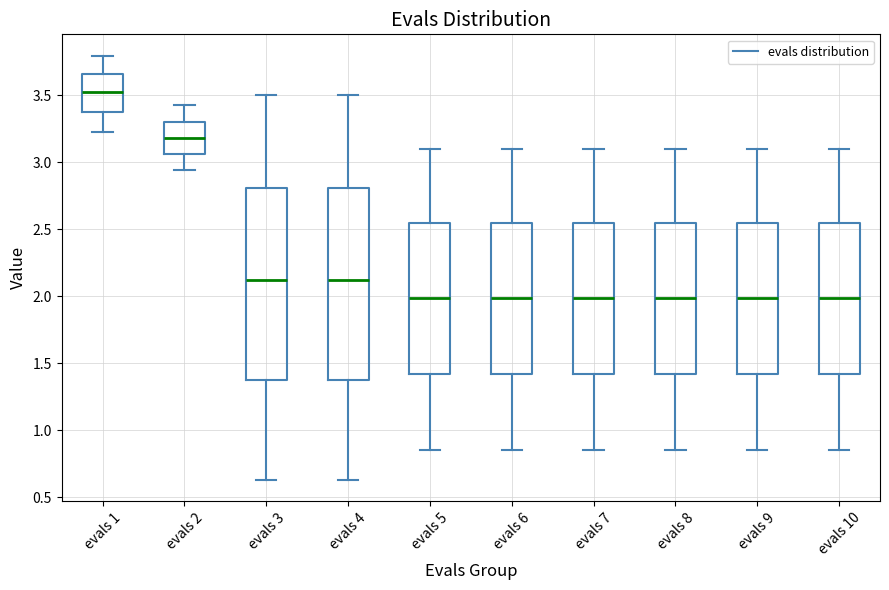

Where does the median line of the box for evals 6 sit on the y-axis? The values are not printed on the chart, so give them approximately, as read against the axis.

2.00